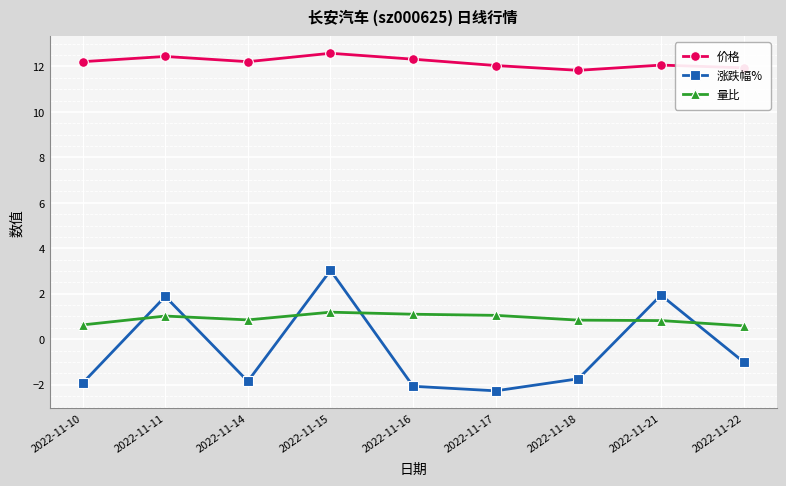

What is the difference between the highest and lowest values at 2022-11-21?

11.2